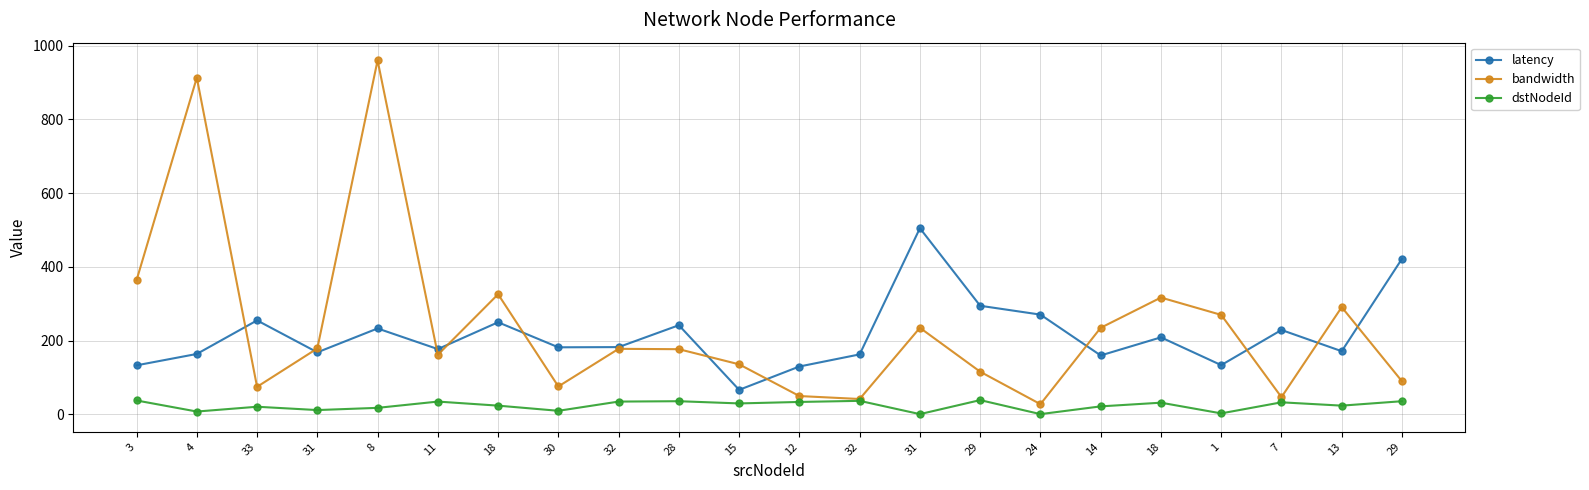

How many lines are shown in the chart?

3